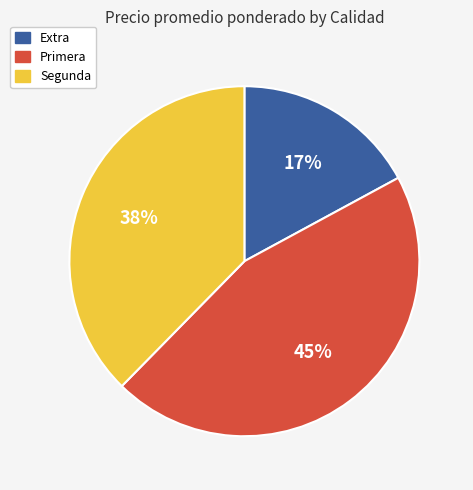

Is the sum of Extra and Primera greater than half?

Yes